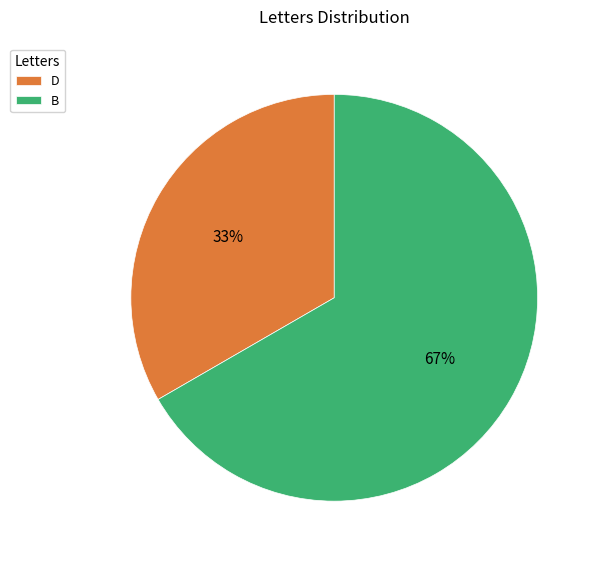

Rank the categories by value from highest to lowest.

B, D